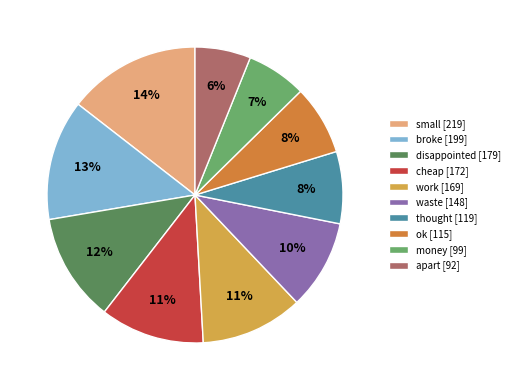

Is there a majority slice in this chart?

No